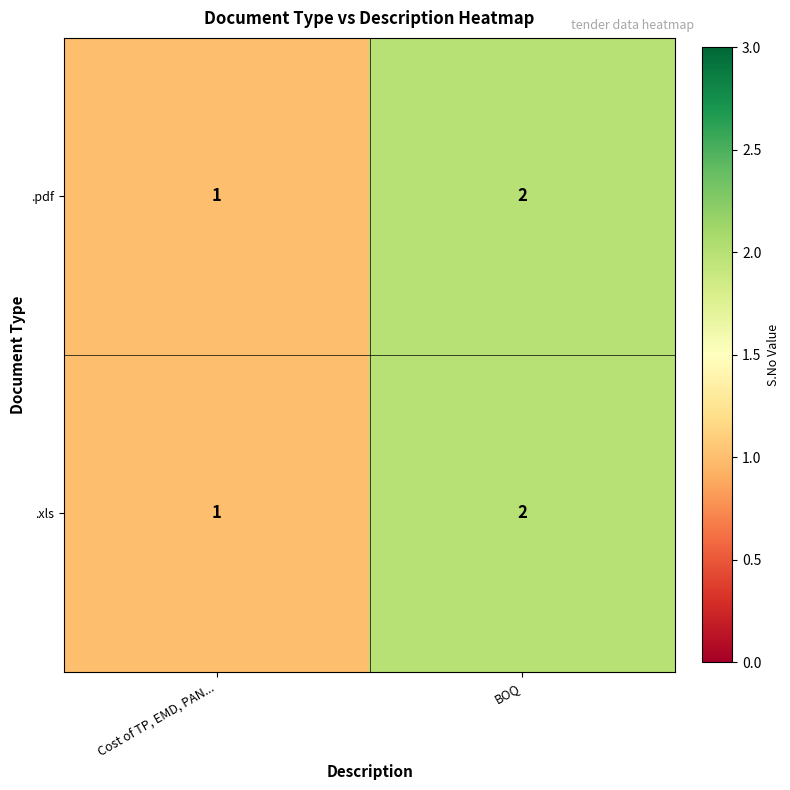

True or false: .pdf has a value of 1 at Cost of TP, EMD, PAN....

True